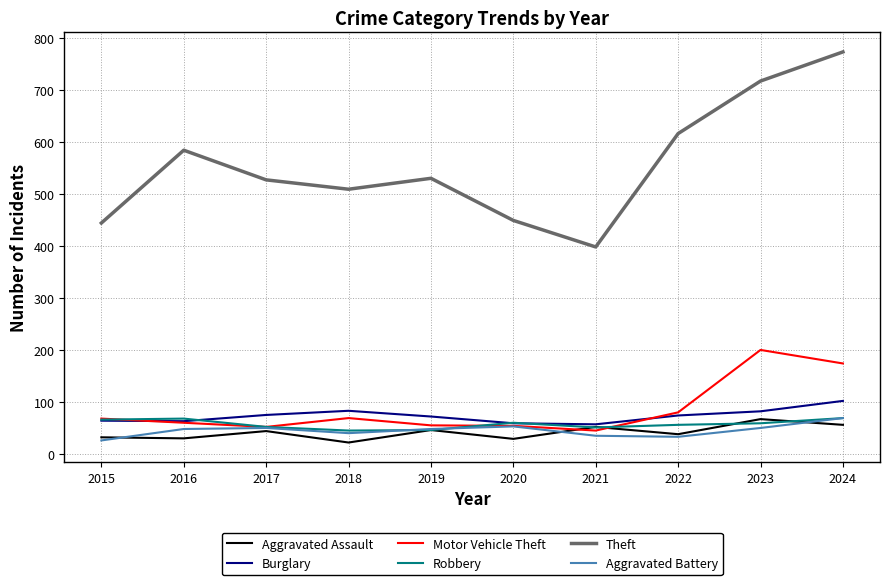

What is the lowest value of the Aggravated Assault series?

23